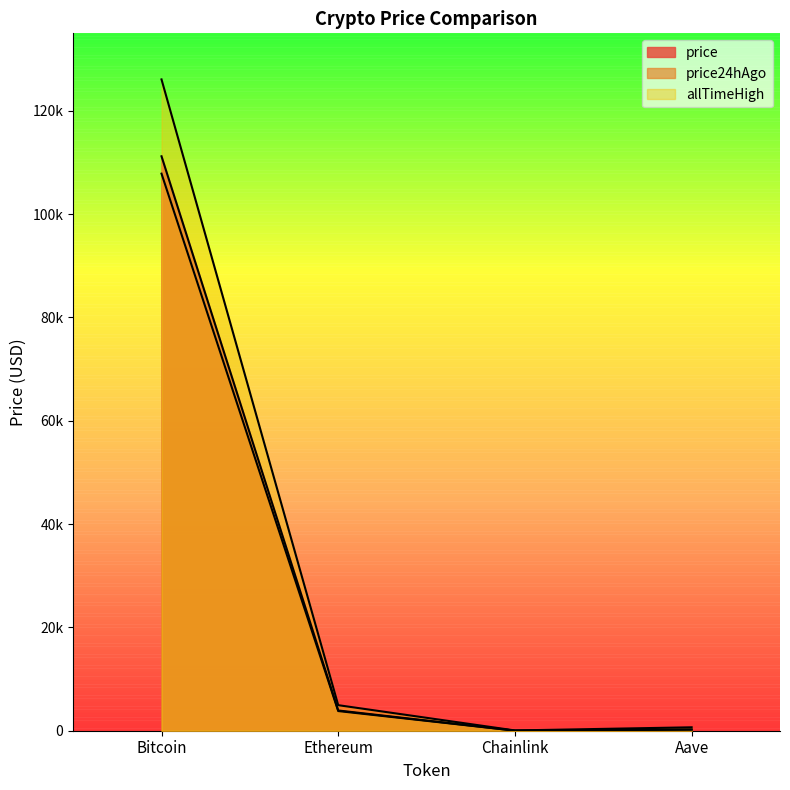

What are all the series names shown in the legend?

price, price24hAgo, allTimeHigh